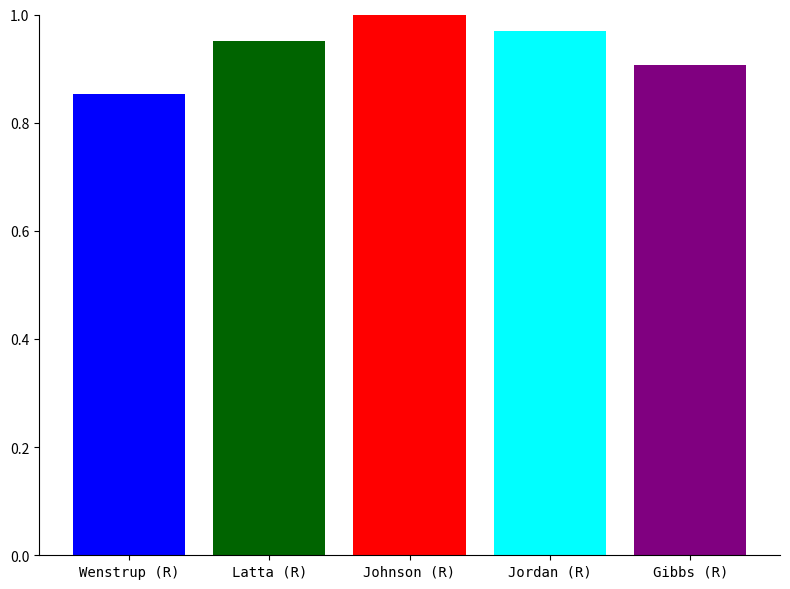

How many values are between 0 and 1?

5